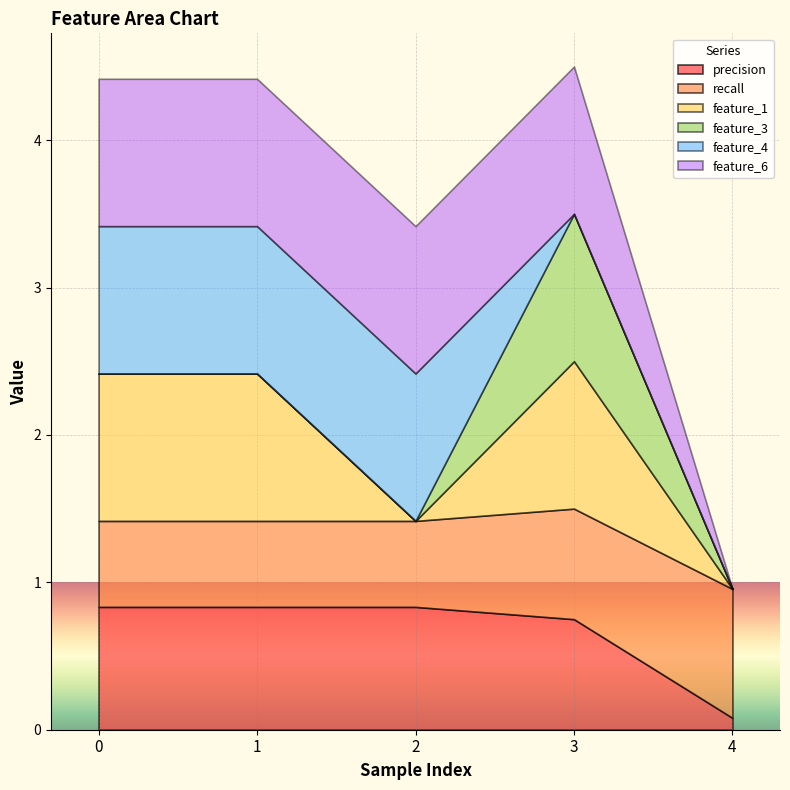

How many recall values are between 0 and 1?

5